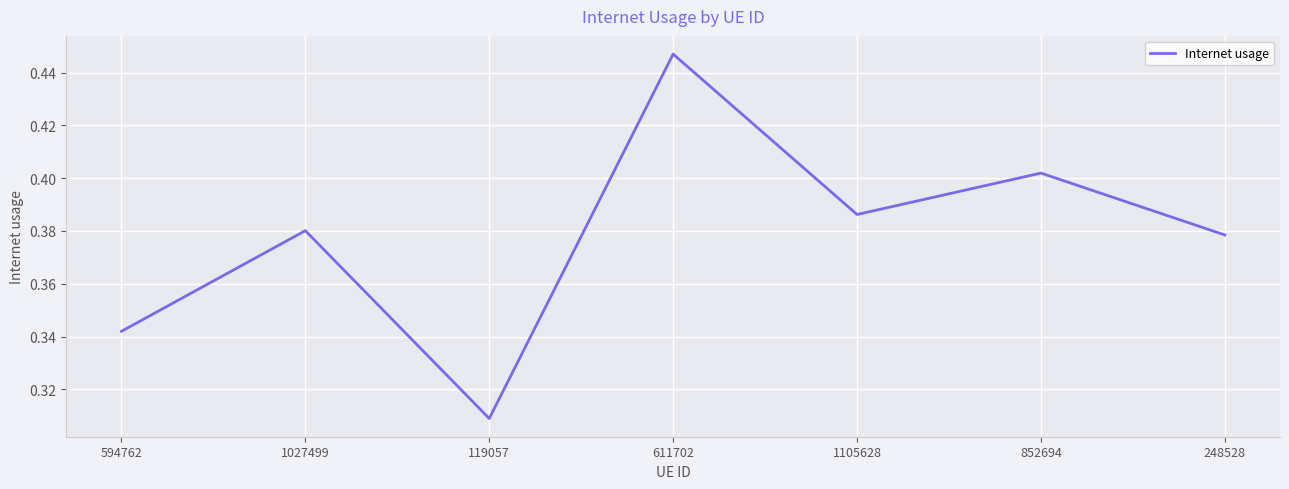

What is the change in value from 1027499 to 611702?

+0.1